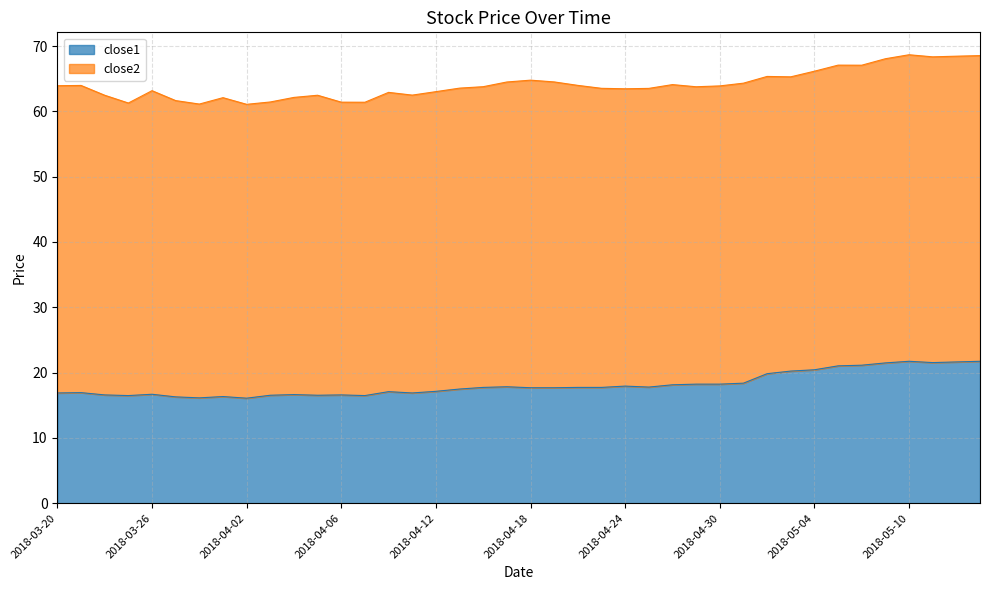

Reading left to right, extract all data points from this chart.

2018-03-20=16.9	2018-03-21=16.9	2018-03-22=16.6	2018-03-23=16.5	2018-03-26=16.7	2018-03-27=16.3	2018-03-28=16.1	2018-03-29=16.3	2018-04-02=16.1	2018-04-03=16.5	2018-04-04=16.6	2018-04-05=16.5	2018-04-06=16.6	2018-04-09=16.5	2018-04-10=17.1	2018-04-11=16.9	2018-04-12=17.1	2018-04-13=17.5	2018-04-16=17.7	2018-04-17=17.8	2018-04-18=17.7	2018-04-19=17.7	2018-04-20=17.7	2018-04-23=17.7	2018-04-24=17.9	2018-04-25=17.8	2018-04-26=18.1	2018-04-27=18.2	2018-04-30=18.2	2018-05-01=18.4	2018-05-02=19.8	2018-05-03=20.2	2018-05-04=20.4	2018-05-07=21.0	2018-05-08=21.1	2018-05-09=21.5	2018-05-10=21.7	2018-05-11=21.5	2018-05-14=21.6	2018-05-15=21.7